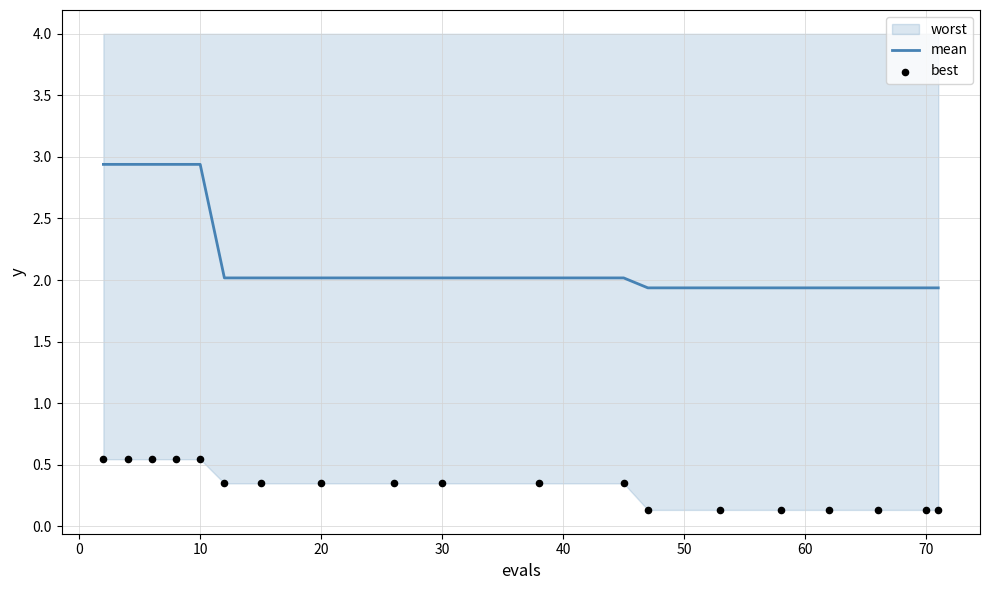

At how many categories does at least one series exceed 1?

19